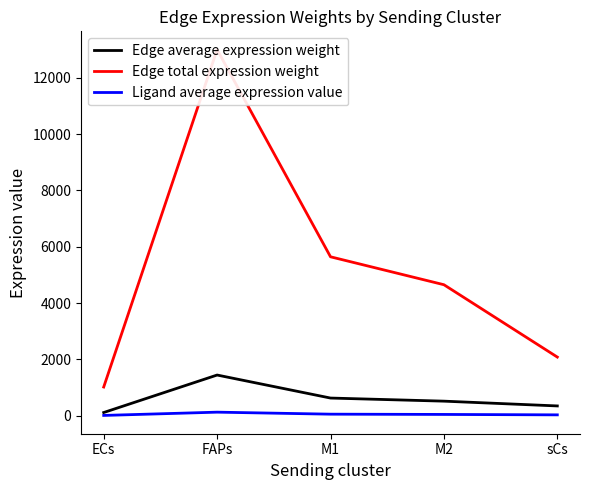

True or false: Edge total expression weight and Ligand average expression value cross at least once.

False